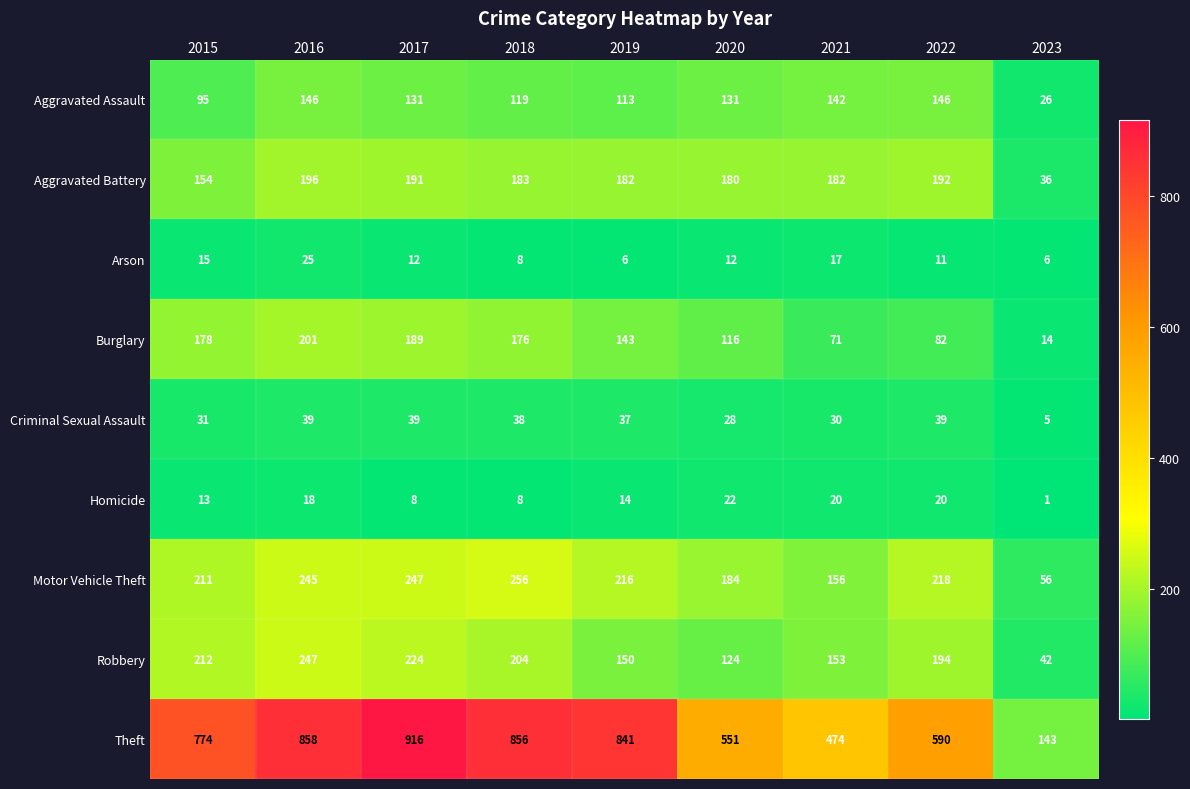

At which category is the sum across all series the highest?

2016